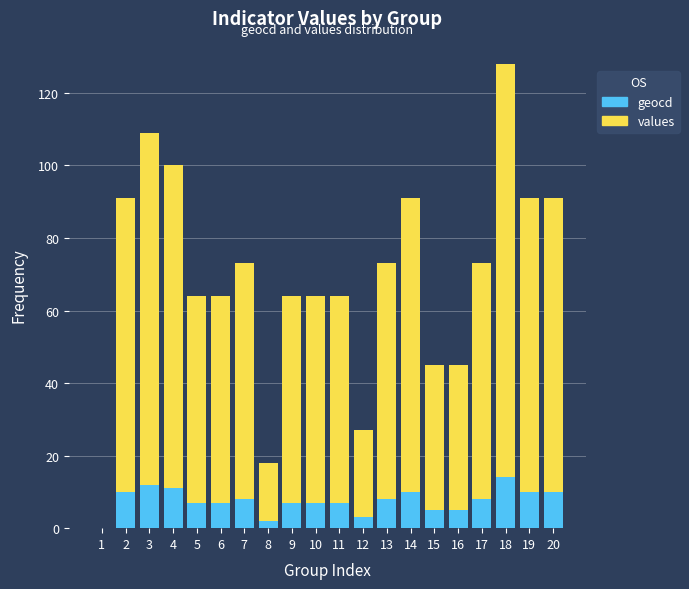

The value of geocd at 11 is 7. True or false?

True